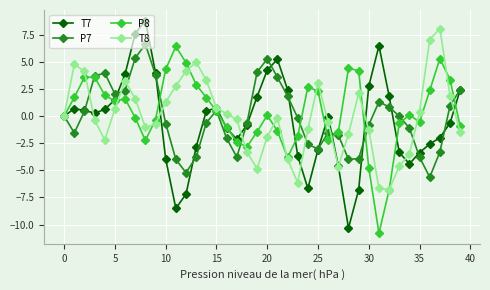

What is the average value of the P7 series?

-0.1